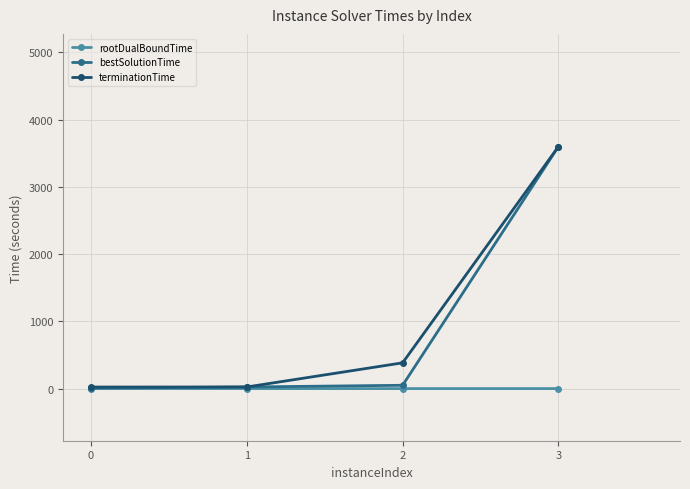

True or false: rootDualBoundTime has a value of 0.5 at 3.

True